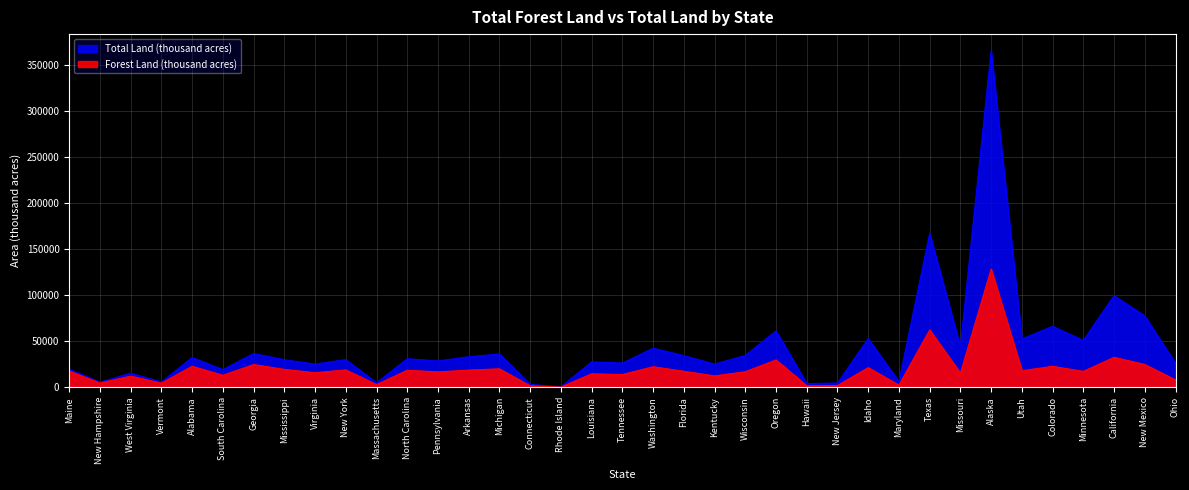

At which label does Forest Land (thousand acres) reach its minimum?

Rhode Island